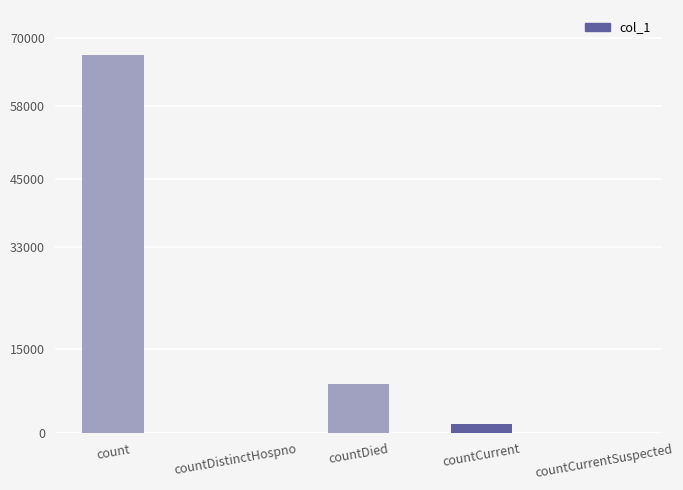

What is the sum of all values?

77487